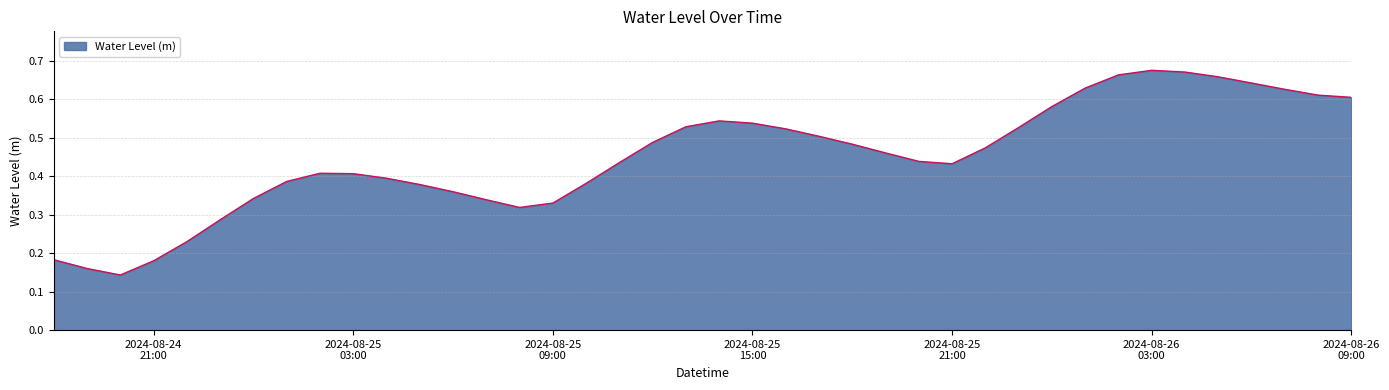

What is the smallest value displayed?

0.1